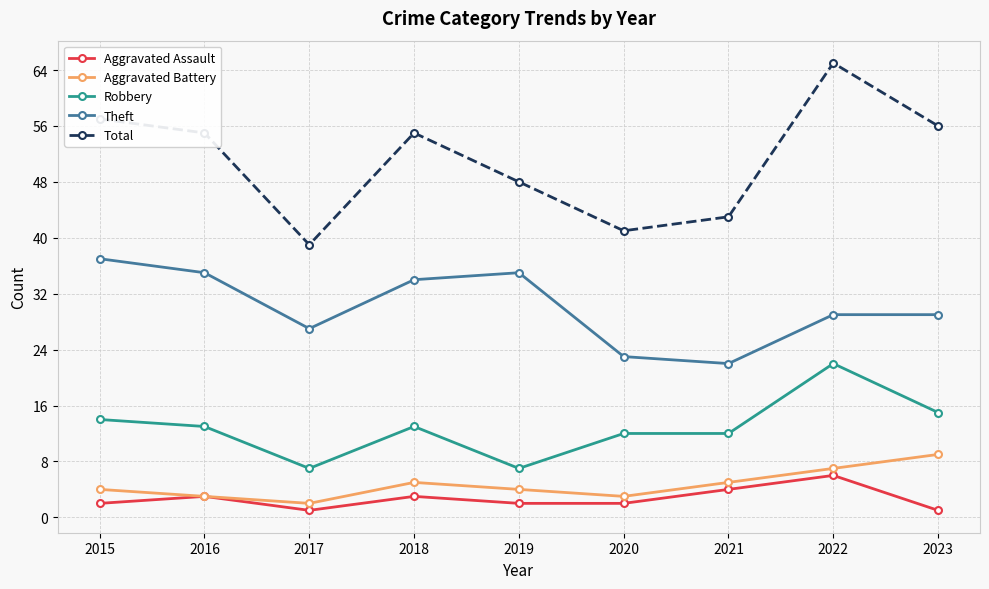

Between 2016 and 2020, which series saw the biggest shift?

Total